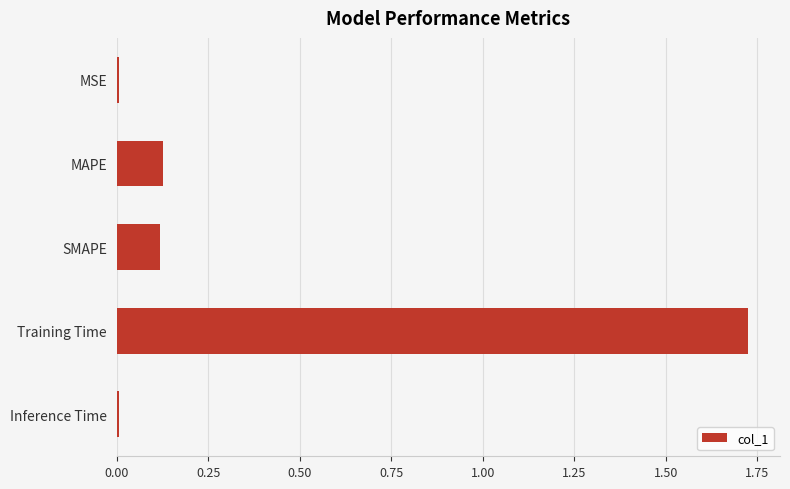

What is the label of the 4th bar from the top?

Training Time